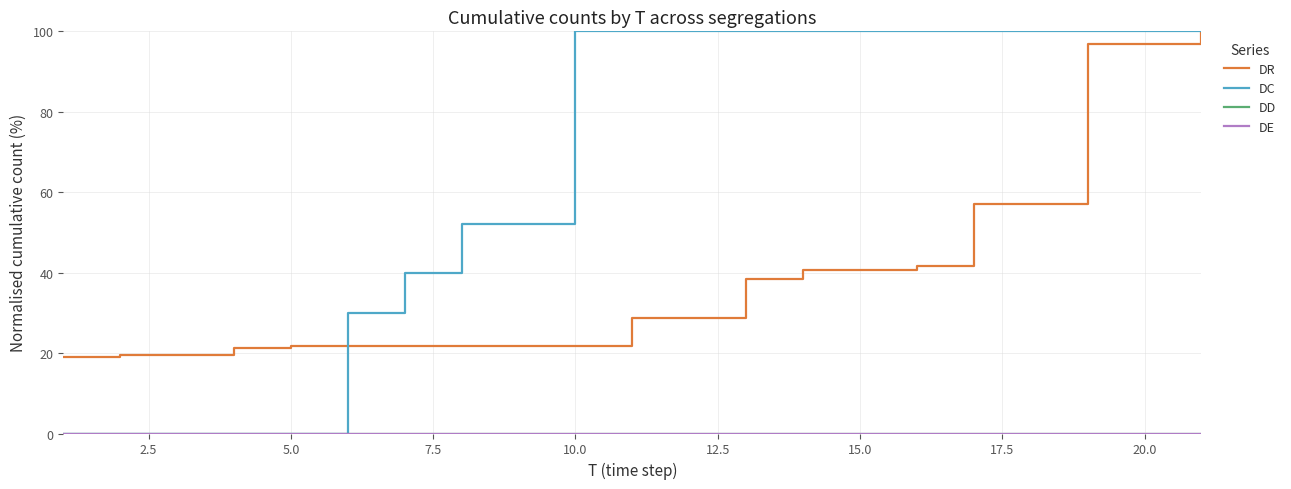

Reading left to right, what are all the values shown in this chart?

DR: 19.0	19.4	19.4	21.3	21.8	21.8	21.8	21.8	21.8	21.8	28.7	28.7	38.4	40.7	40.7	41.7	56.9	56.9	96.8	96.8	100.0
DC: 0.0	0.0	0.0	0.0	0.0	30.0	40.0	52.0	52.0	100.0	100.0	100.0	100.0	100.0	100.0	100.0	100.0	100.0	100.0	100.0	100.0
DD: 0.0	0.0	0.0	0.0	0.0	0.0	0.0	0.0	0.0	0.0	0.0	0.0	0.0	0.0	0.0	0.0	0.0	0.0	0.0	0.0	0.0
DE: 0.0	0.0	0.0	0.0	0.0	0.0	0.0	0.0	0.0	0.0	0.0	0.0	0.0	0.0	0.0	0.0	0.0	0.0	0.0	0.0	0.0